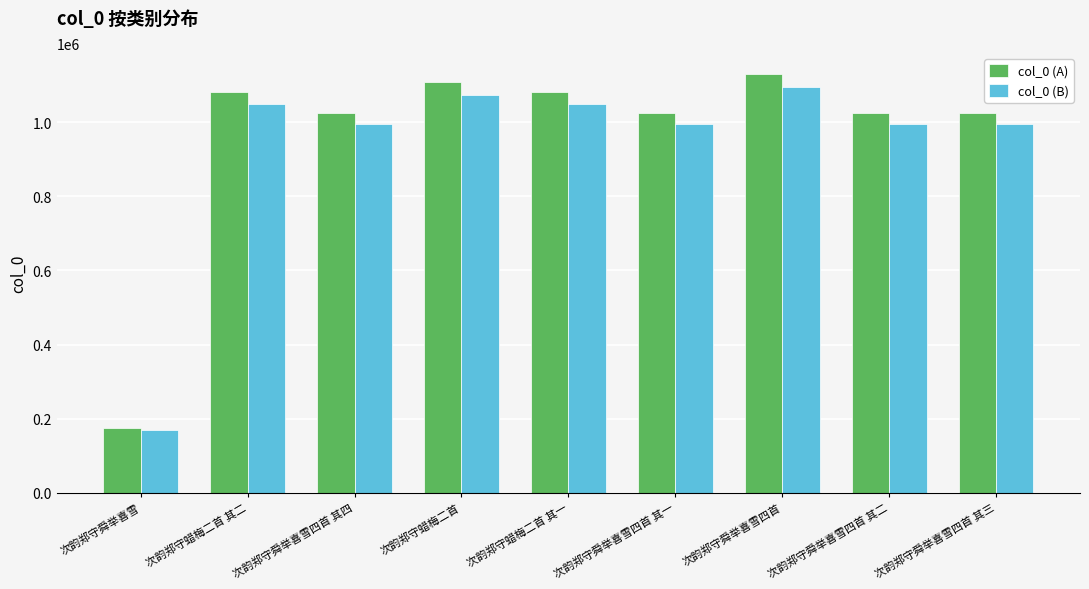

What is the label of the 9th bar from the right?

次韵郑守舜举喜雪